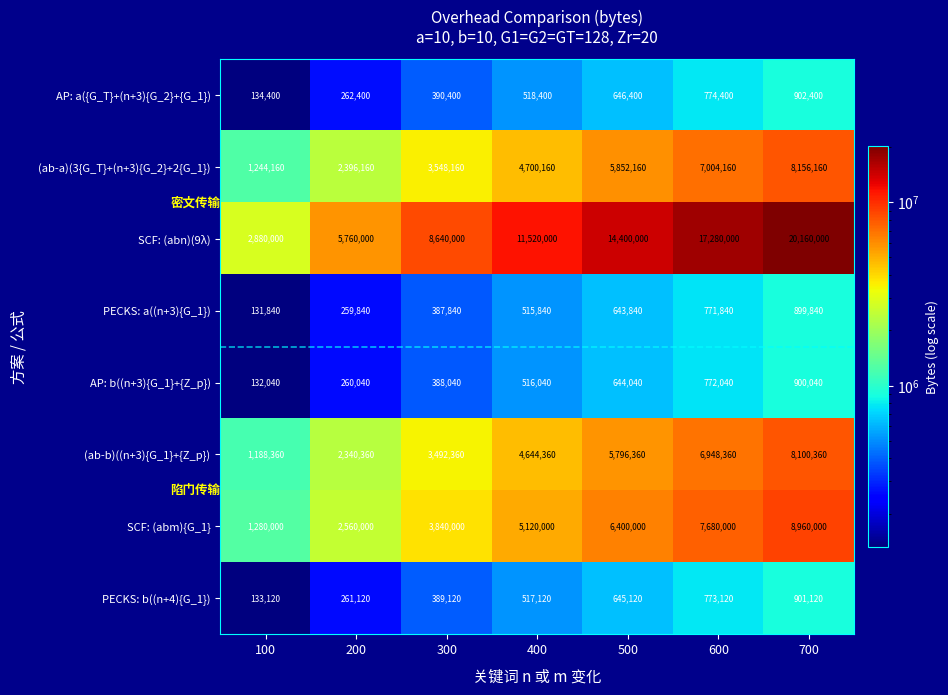

What is the total value across all series at 100?

7123920